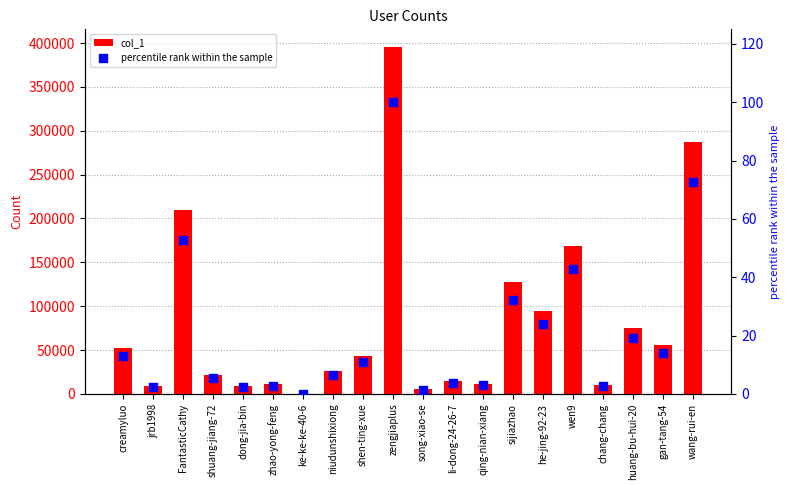

Is the value of col_1 at wang-rui-en greater than the value of percentile rank within the sample at shuang-jiang-72?

Yes